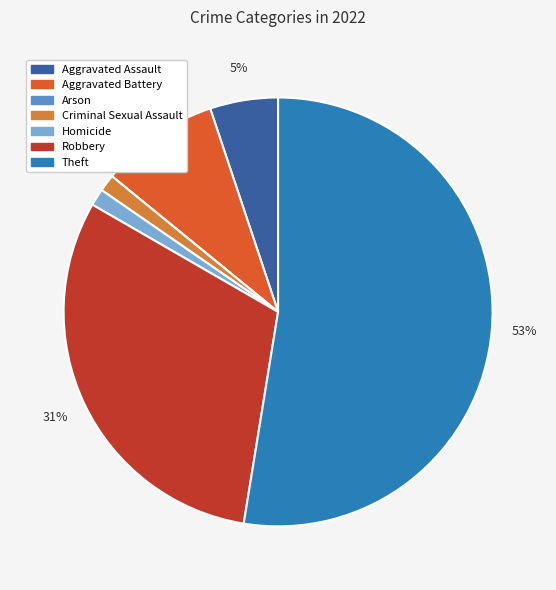

The Homicide slice represents 1% of the pie. True or false?

True